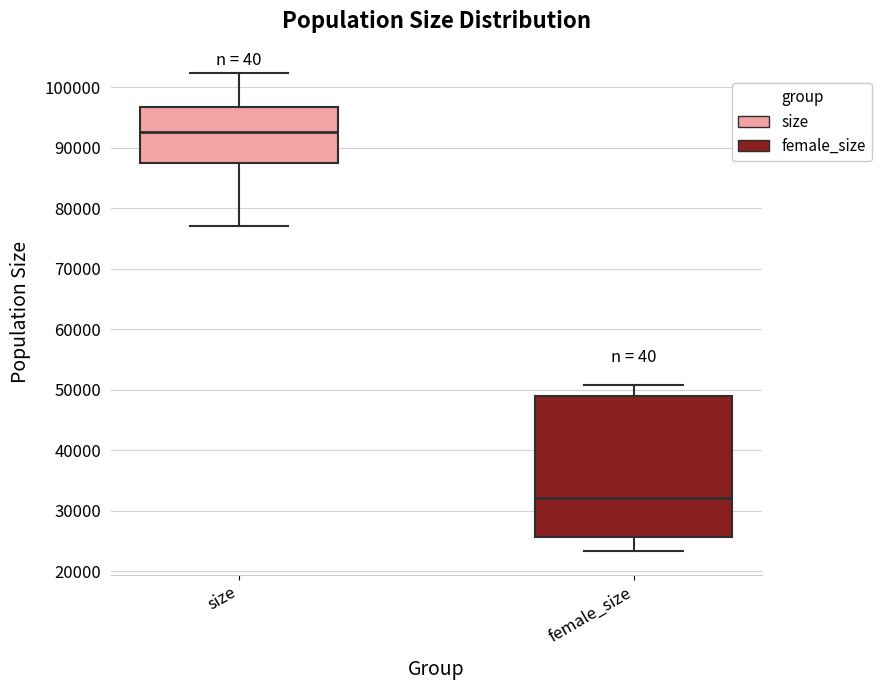

Which box's median line is the highest?

size